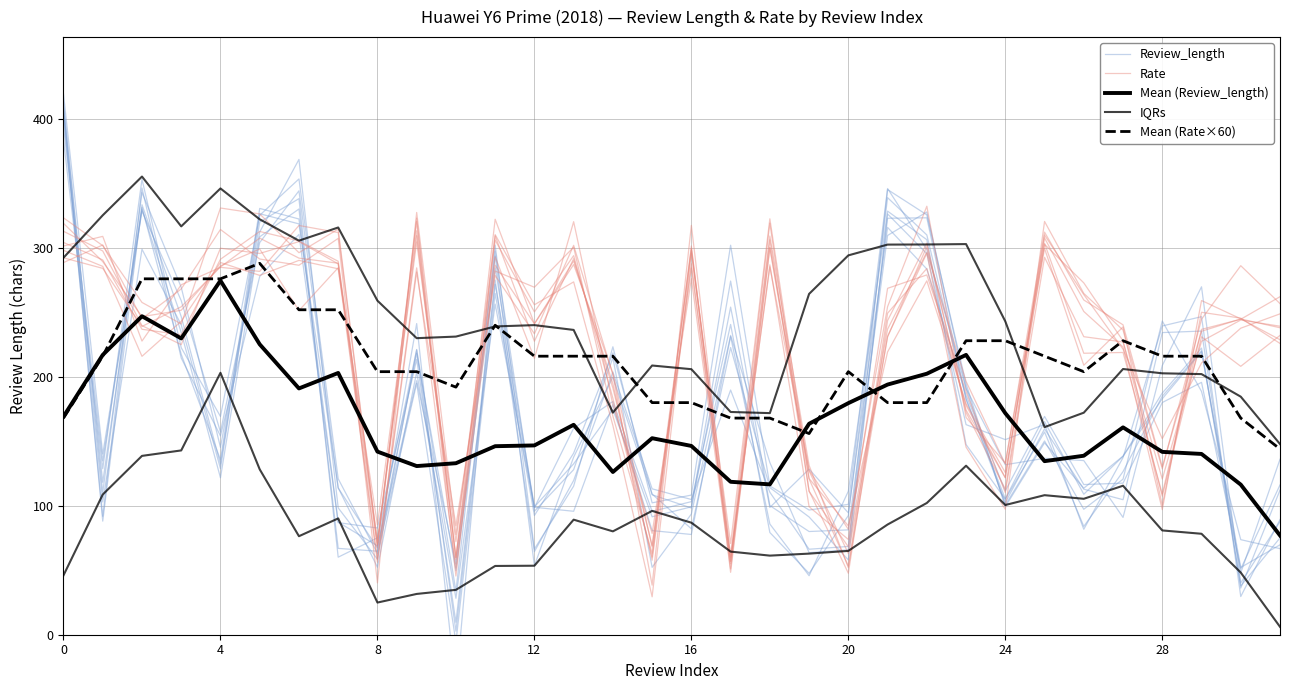

How many lines are shown in the chart?

5